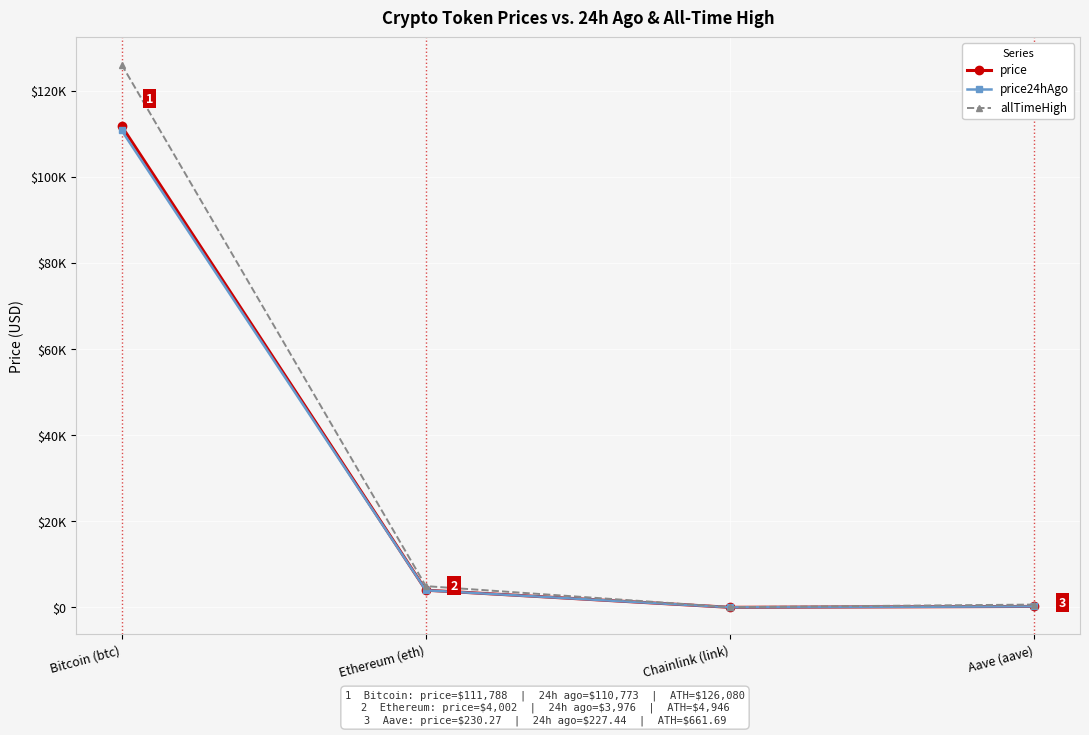

What is the difference between the allTimeHigh values at Aave (aave) and Ethereum (eth)?

4284.4